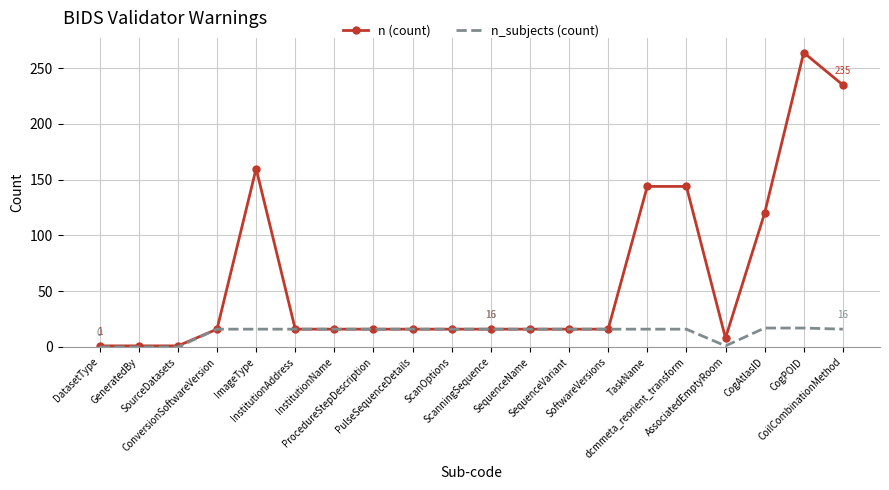

What value does the n_subjects (count) series have at InstitutionName?

16